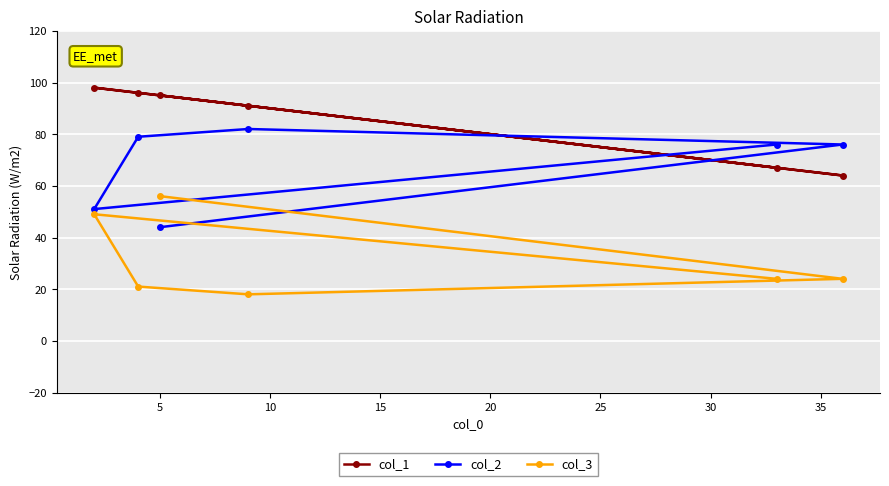

Reading left to right, extract all data points from this chart.

col_1: 98	96	95	91	67	64
col_2: 51	79	44	82	76	76
col_3: 49	21	56	18	24	24